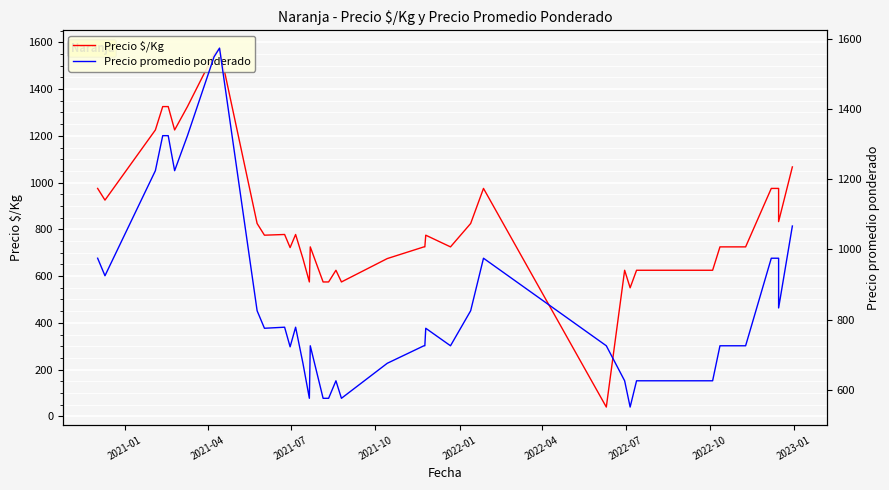

What is the greatest value displayed?

1575